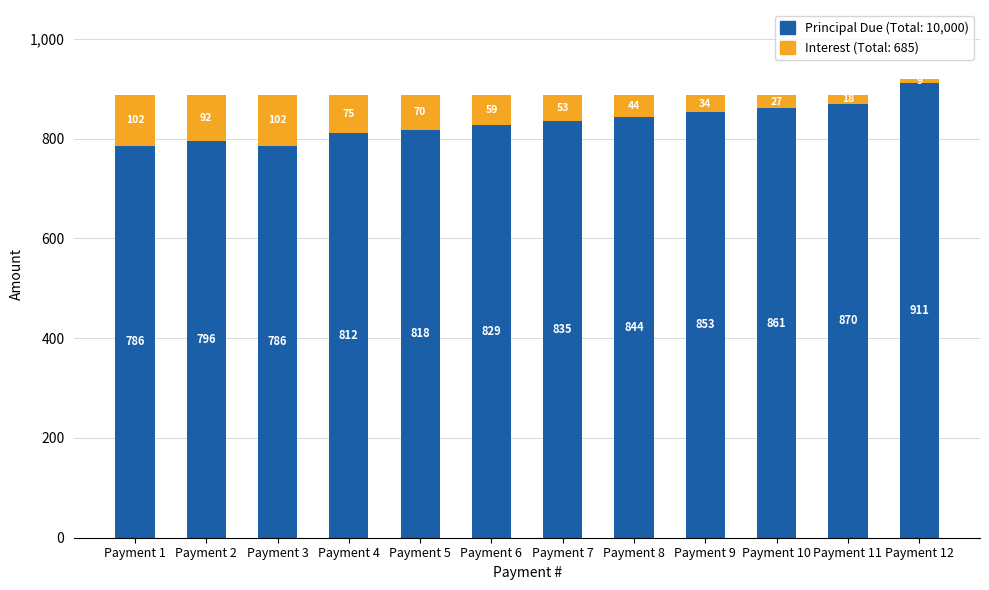

At which category is the sum across all series the highest?

Payment 12